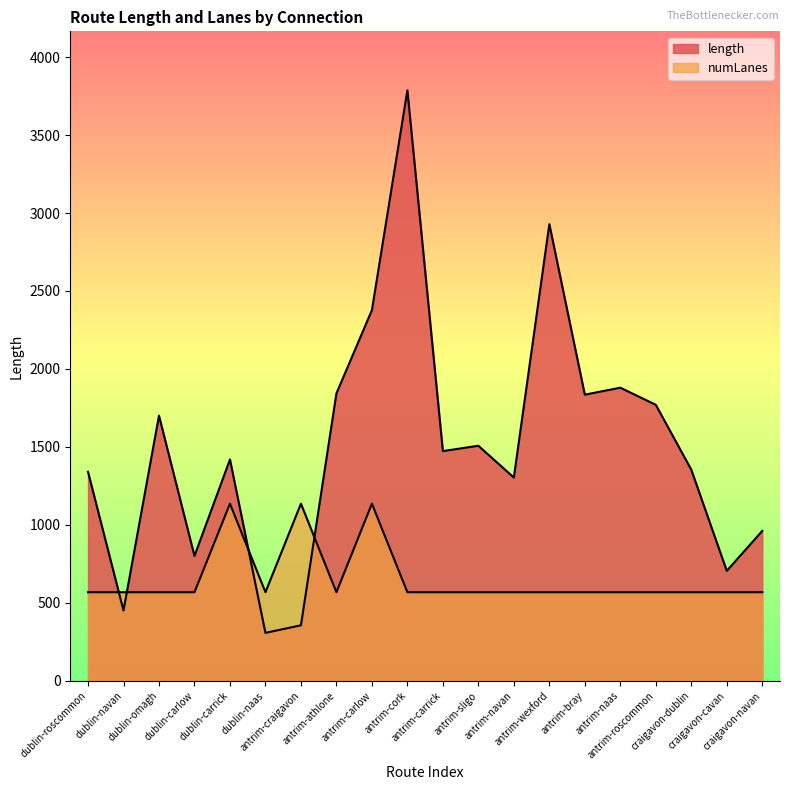

How many series are shown in this chart?

2